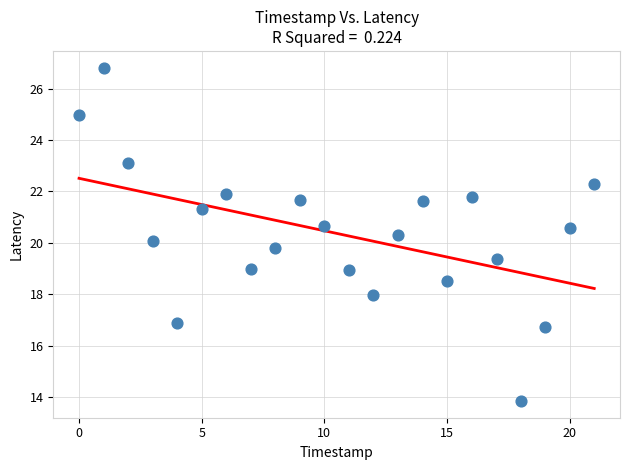

What is the range of X values (max minus min)?

21.0